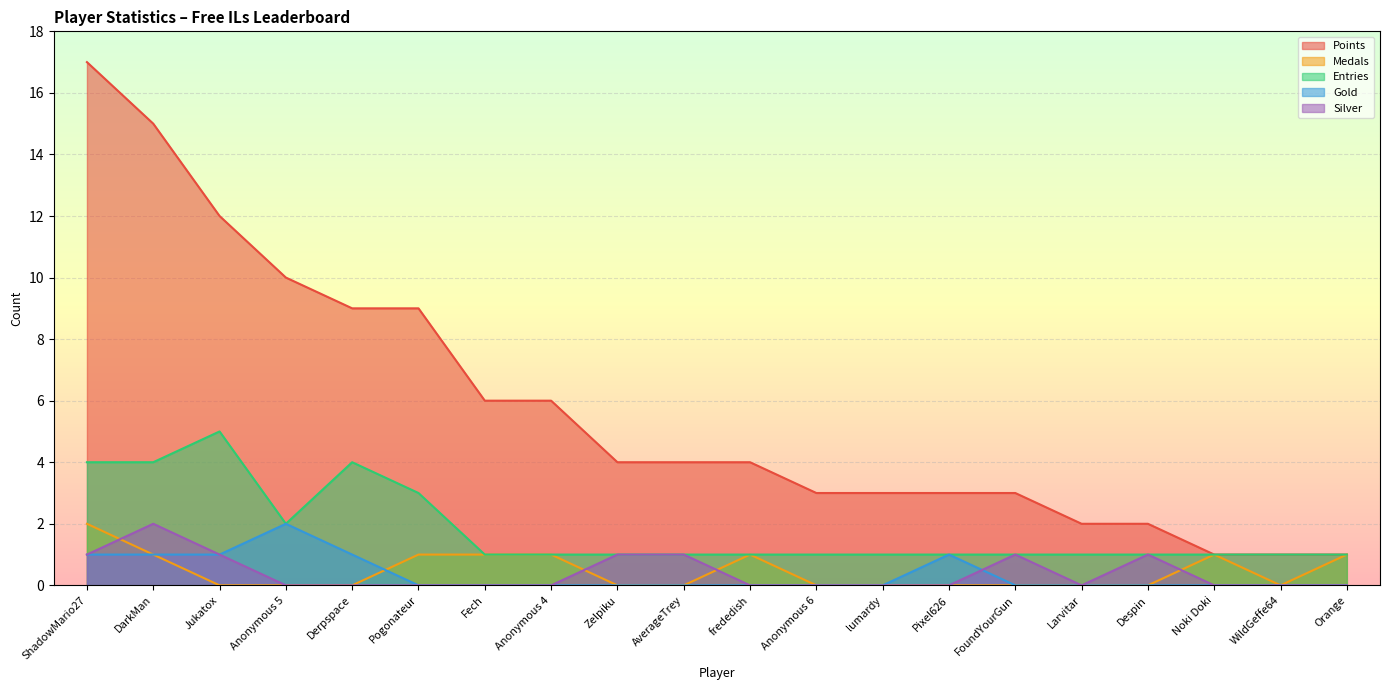

Where is the first local minimum for Silver?

Larvitar